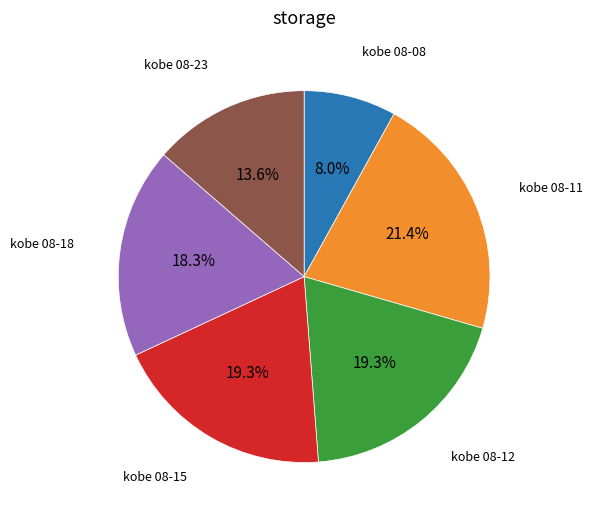

Is there a majority slice in this chart?

No